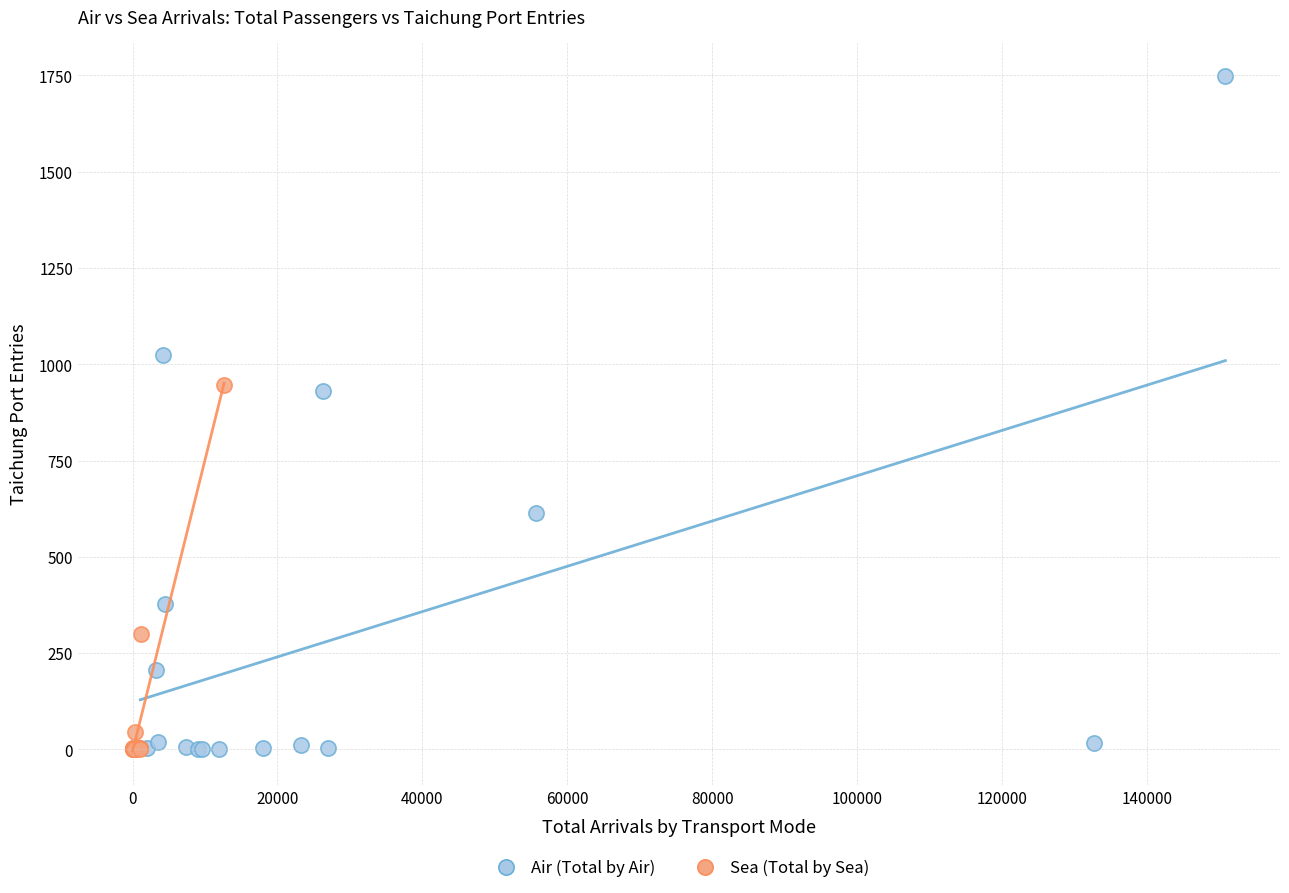

Which series contains the highest Y value?

Air (Total by Air)